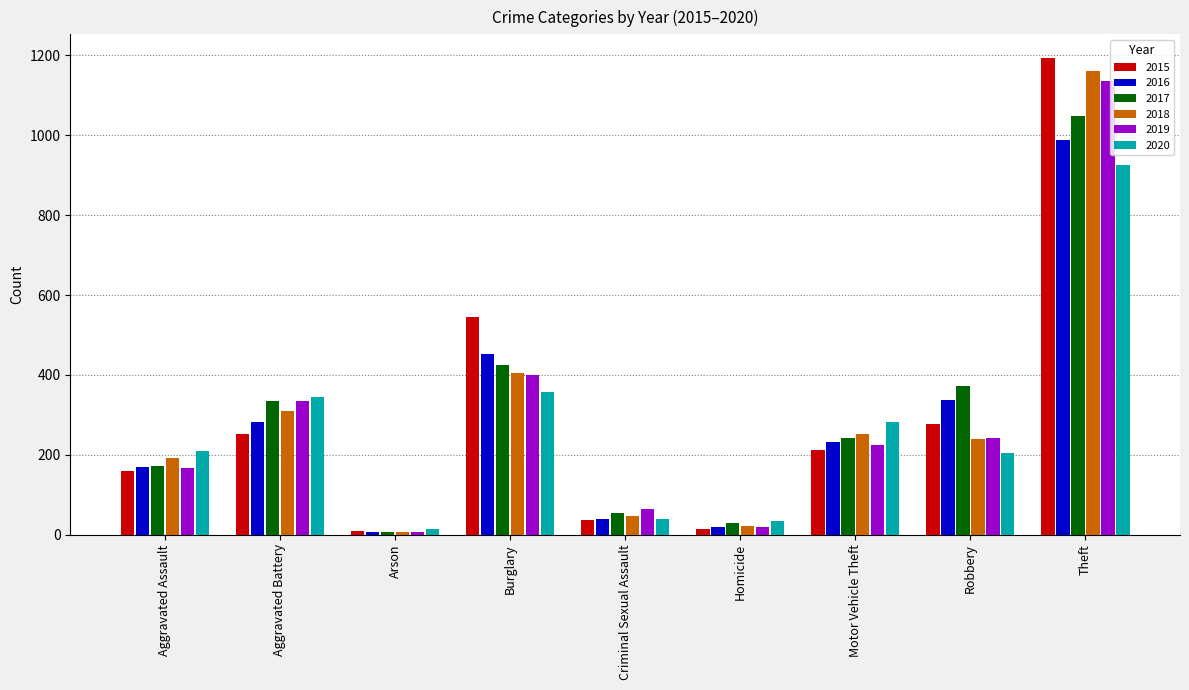

Where is 2019 nearest to the value 571?

Burglary